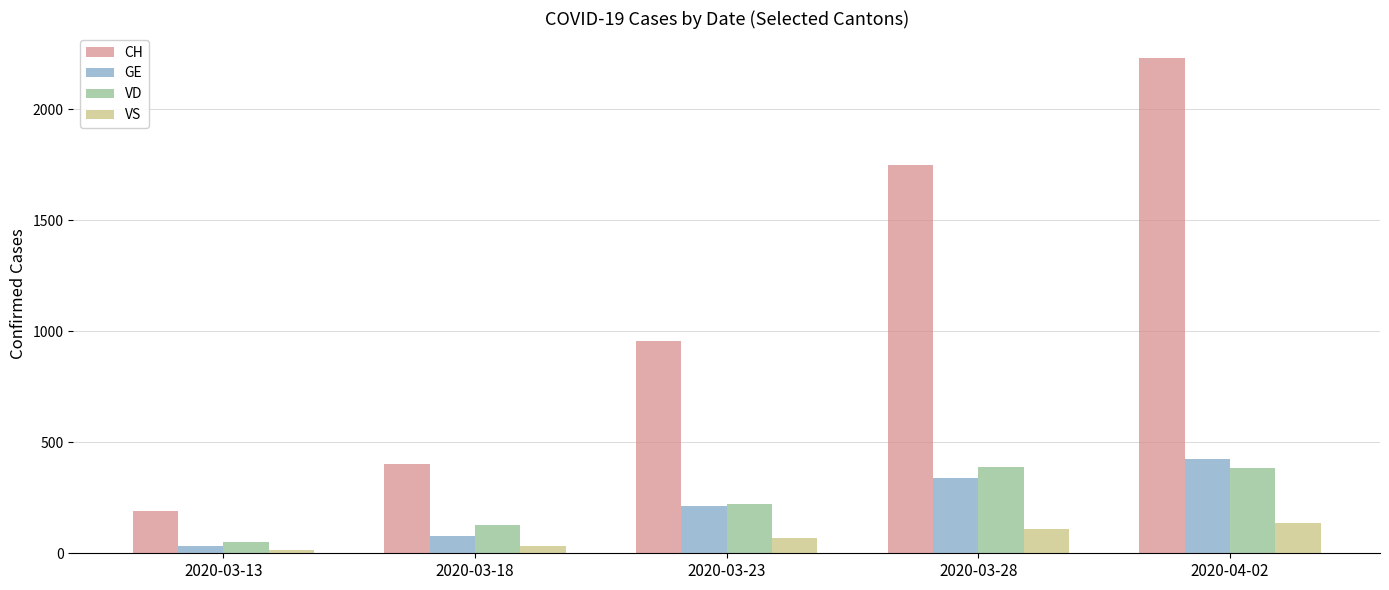

Is it true that VS equals 17 at 2020-03-13?

True